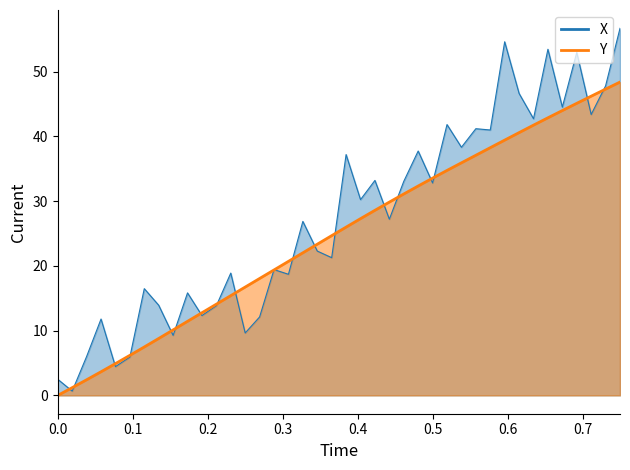

What is the average value?

24.8